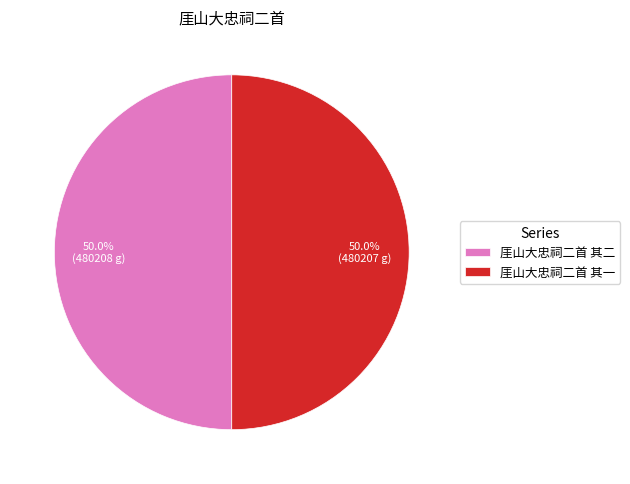

What percentage do 厓山大忠祠二首 其二 and 厓山大忠祠二首 其一 together represent?

100.0%